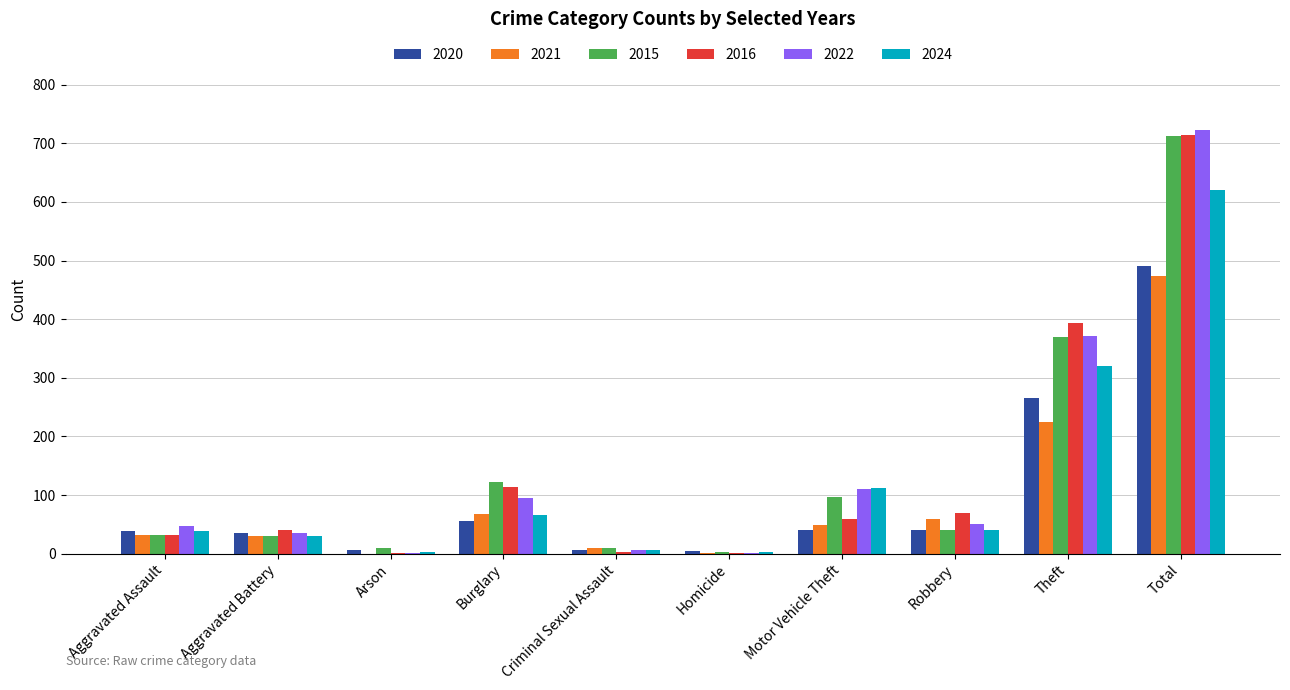

What is the sum of the 2022 values at Theft and Aggravated Assault?

420